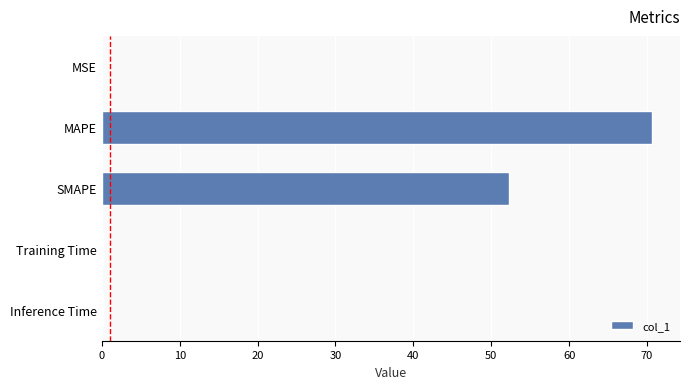

True or false: the data shows 0.0 at MSE.

True